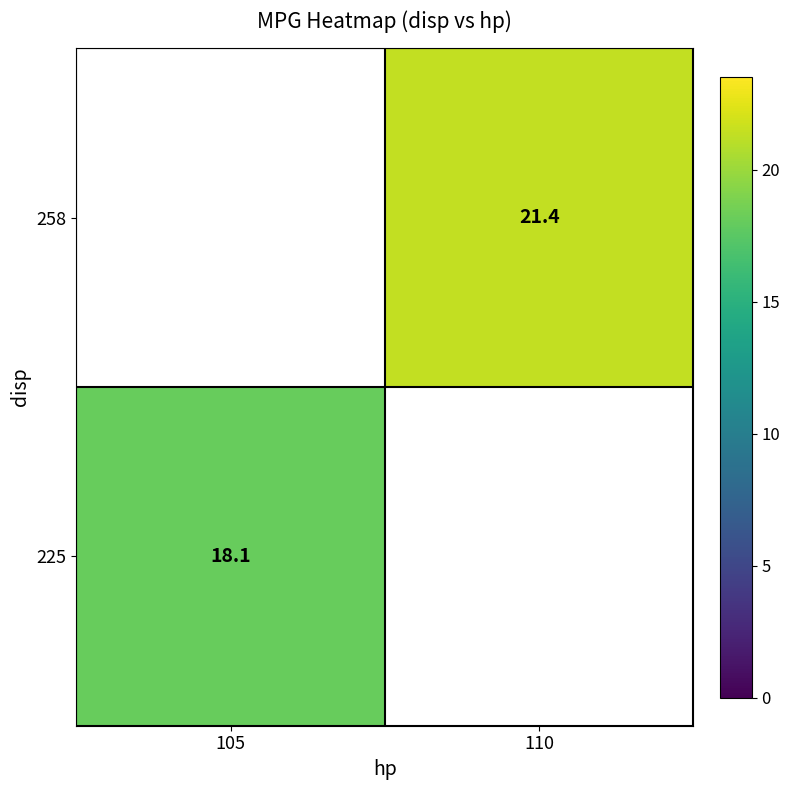

What is the minimum value shown in the chart?

18.1